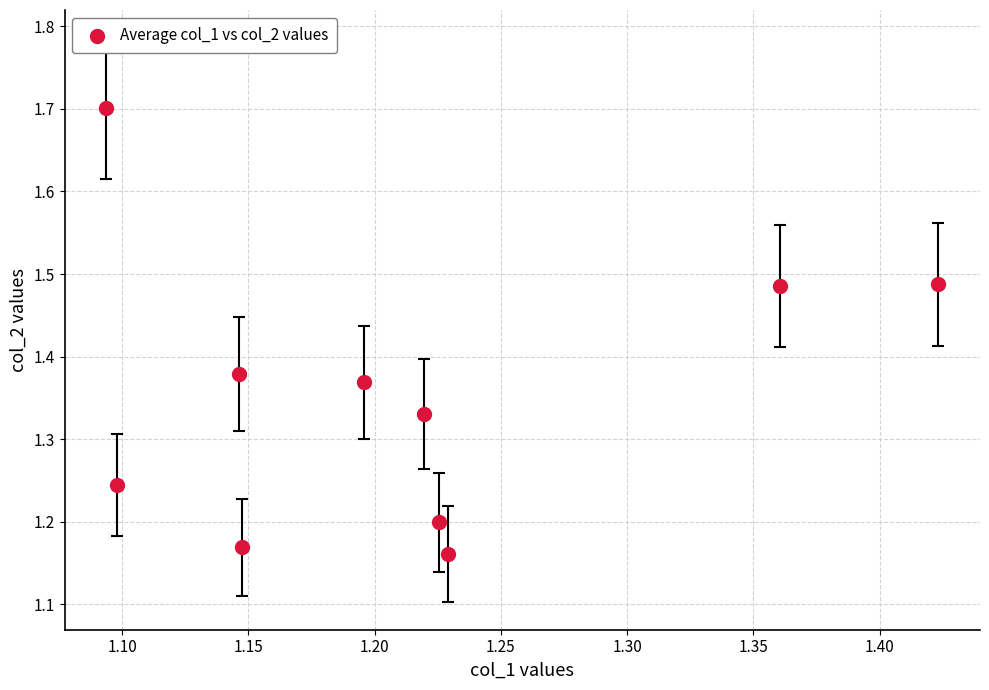

What is the range of Y values (max minus min)?

0.5